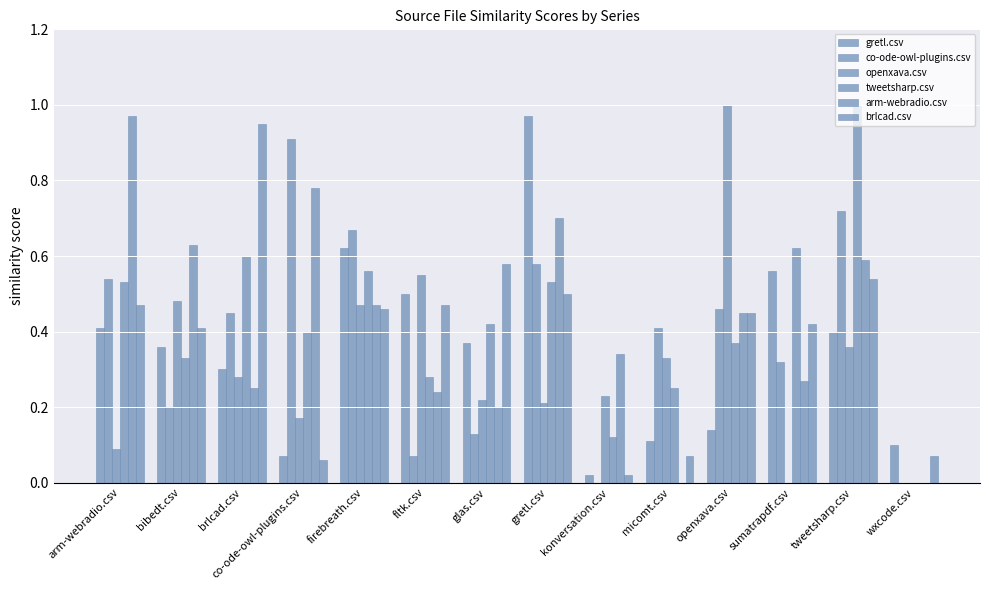

How many series are shown in this chart?

6